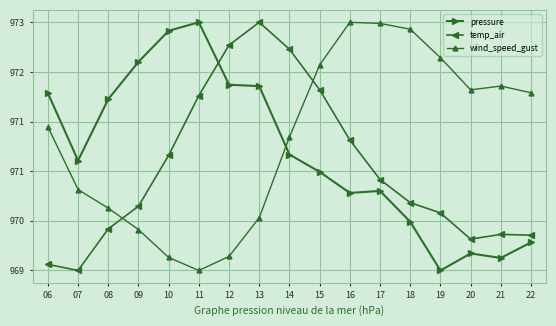

What is the value of the temp_air point at the 14th from the left?

97013.9